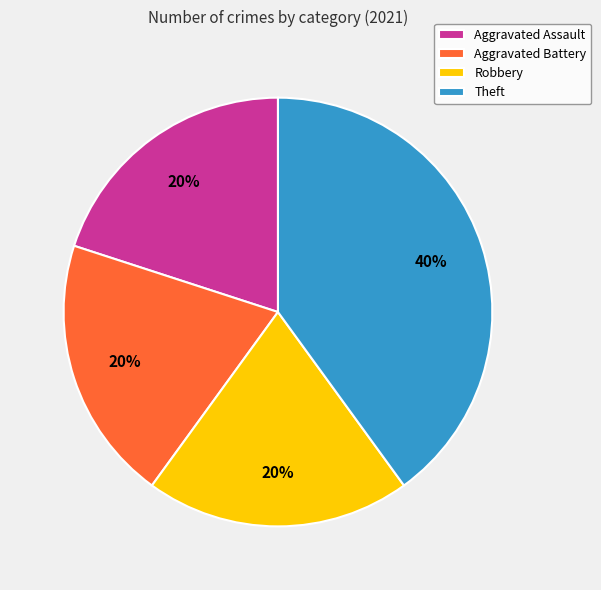

Is it true that Theft is 51% of the pie?

False